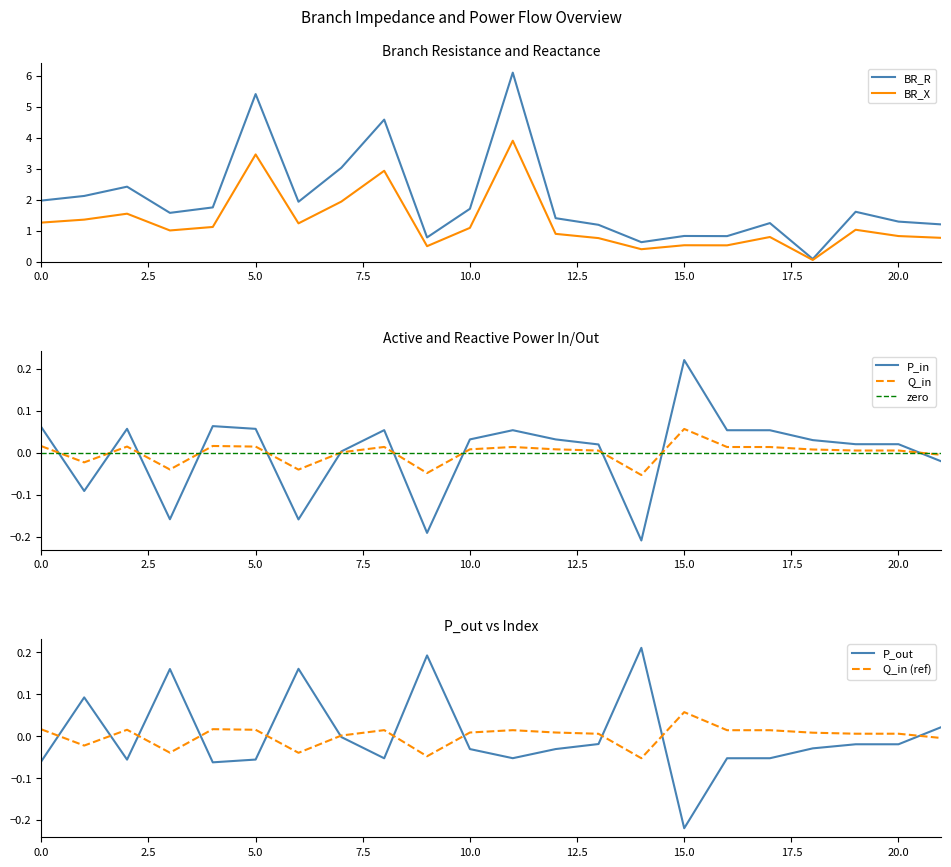

Is it true that BR_X equals 2.1 at 0.0?

False